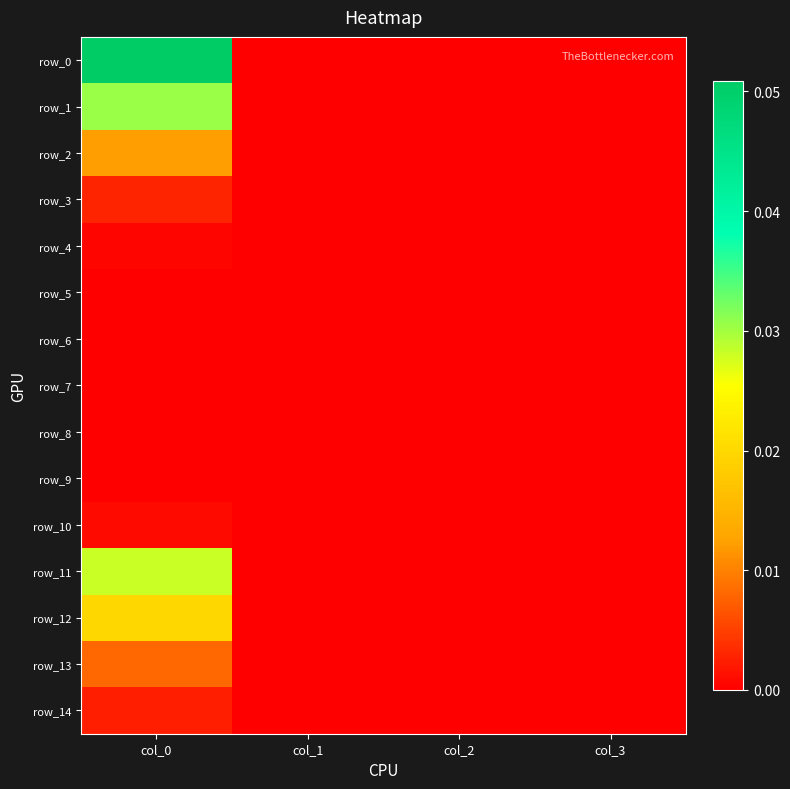

Reading right to left, extract all data points from this chart.

row_0: 0.0	0.0	0.0	0.1
row_1: 0.0	0.0	0.0	0.0
row_2: 0.0	0.0	0.0	0.0
row_3: 0.0	0.0	0.0	0.0
row_4: 0.0	0.0	0.0	0.0
row_5: 0.0	0.0	0.0	0.0
row_6: 0.0	0.0	0.0	0.0
row_7: 0.0	0.0	0.0	0.0
row_8: 0.0	0.0	0.0	0.0
row_9: 0.0	0.0	0.0	0.0
row_10: 0.0	0.0	0.0	0.0
row_11: 0.0	0.0	0.0	0.0
row_12: 0.0	0.0	0.0	0.0
row_13: 0.0	0.0	0.0	0.0
row_14: 0.0	0.0	0.0	0.0